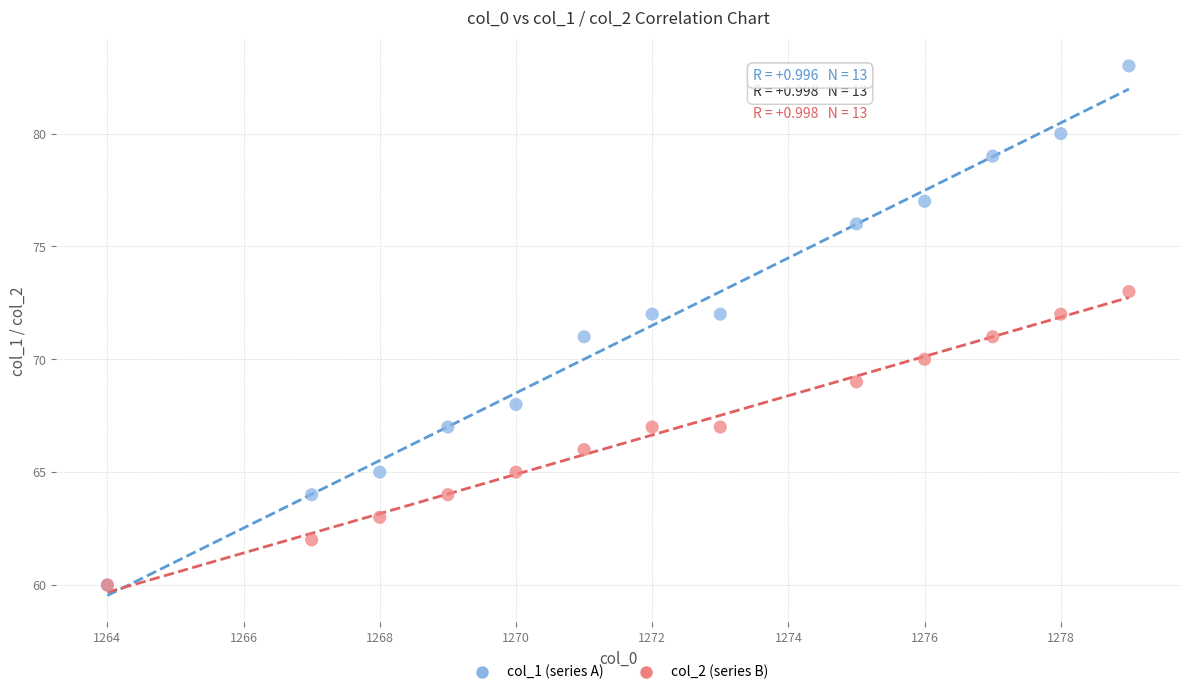

What are all the series names shown in the legend?

col_1 (series A), col_2 (series B)